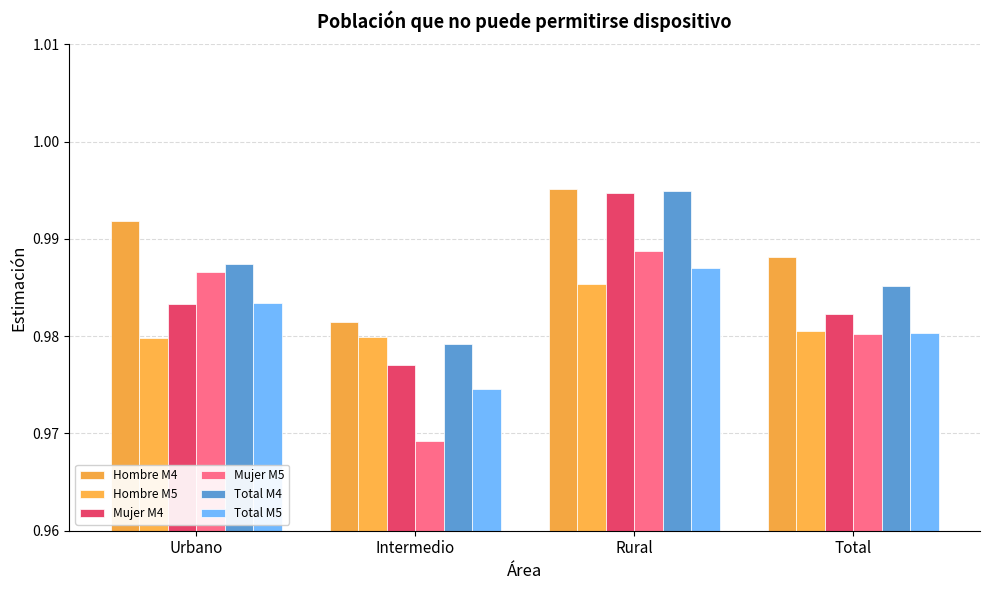

What is the sum of the Mujer M5 values at Rural and Intermedio?

2.0